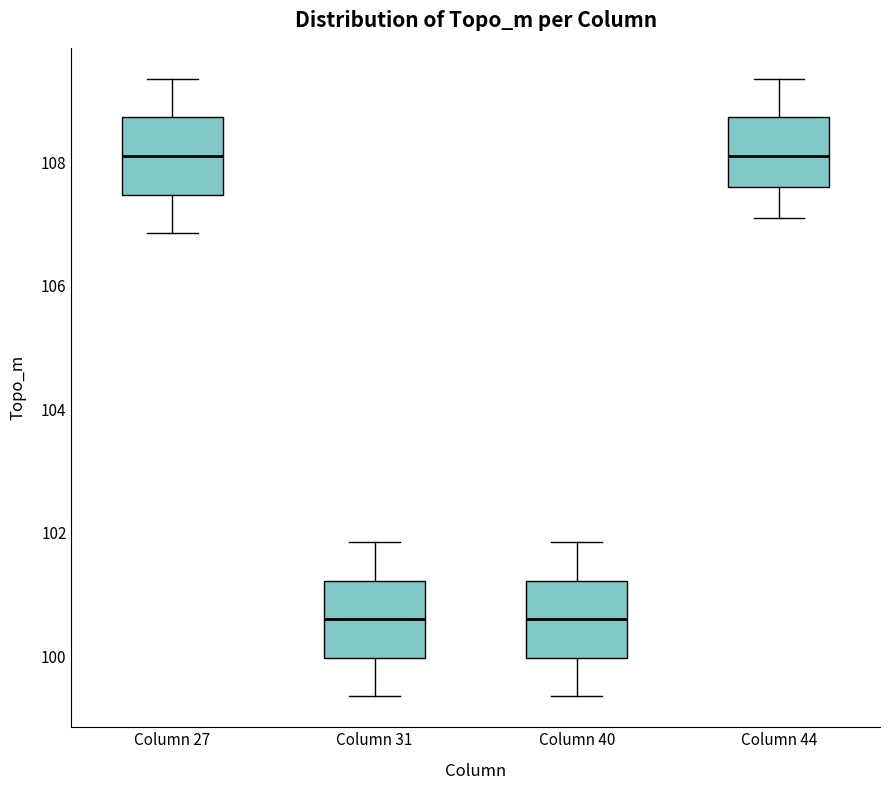

Reading left to right, transcribe this box plot: for each box, give where its median line is, the range the box spans, and where its two whiskers end, as read against the y-axis. The values are not printed on the chart, so give them approximately, as read against the axis.

Column 27: median 108.0, box 107.4 to 108.8, whiskers 106.8 to 109.4
Column 31: median 100.6, box 100.0 to 101.2, whiskers 99.4 to 101.8
Column 40: median 100.6, box 100.0 to 101.2, whiskers 99.4 to 101.8
Column 44: median 108.0, box 107.6 to 108.8, whiskers 107.0 to 109.4